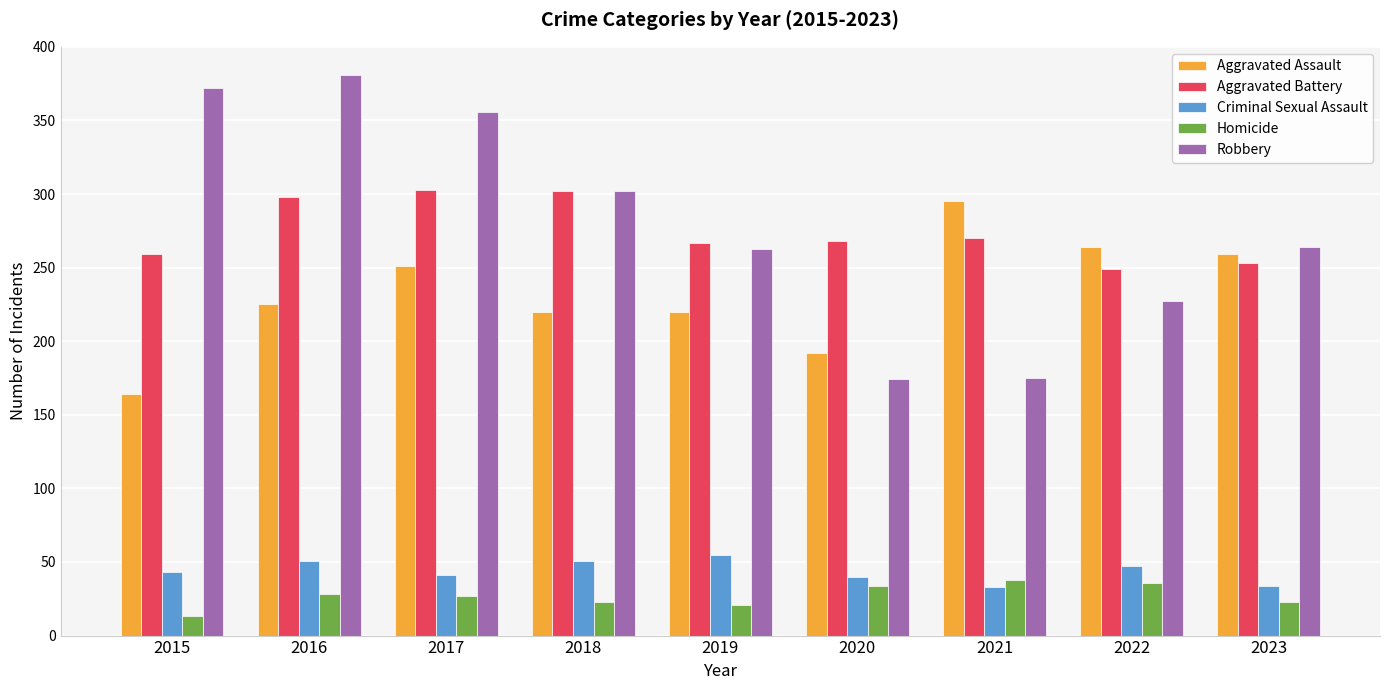

Which label corresponds to the largest value in the chart?

2016